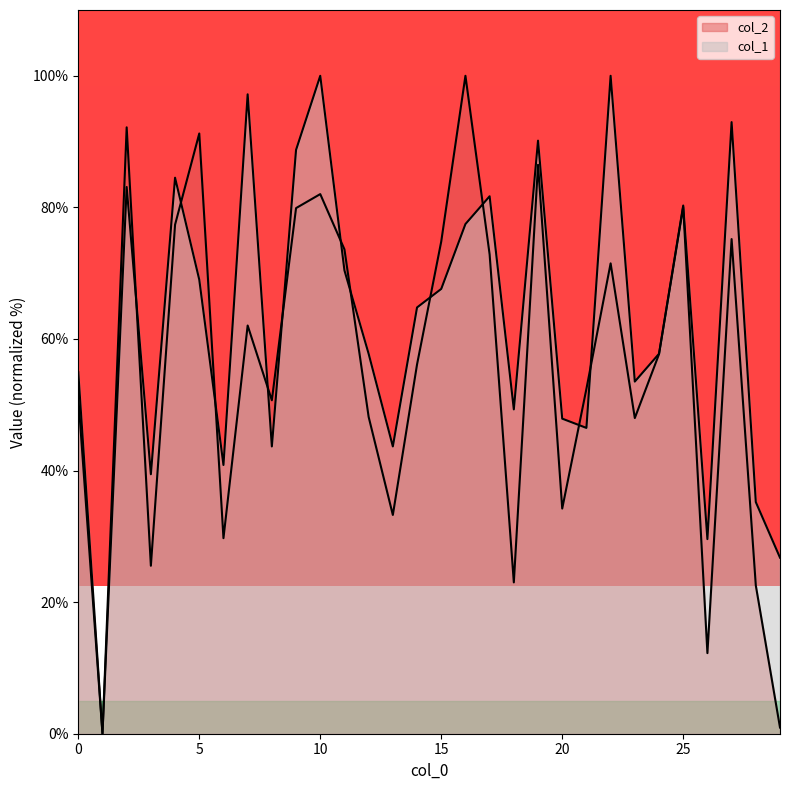

At which label does col_2 first exceed 57?

2